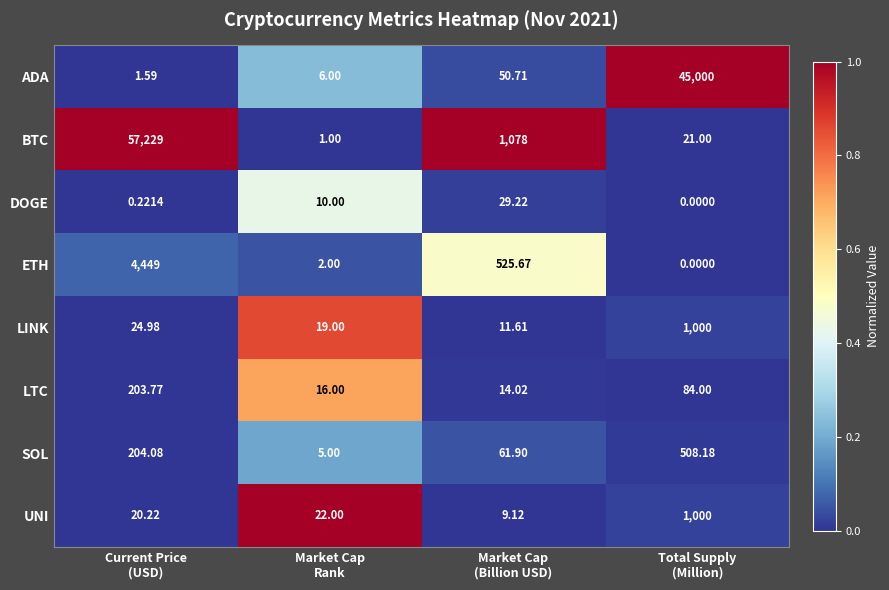

At how many categories does at least one series exceed 0?

4